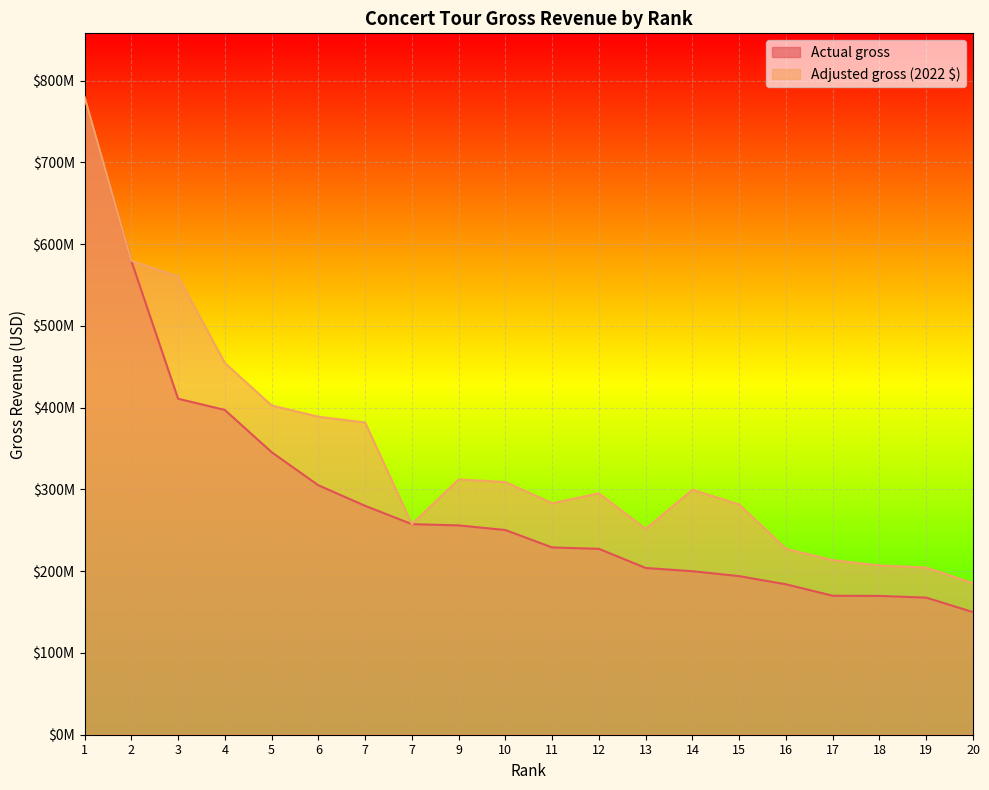

What is the average value of the Adjusted gross series?

343878092